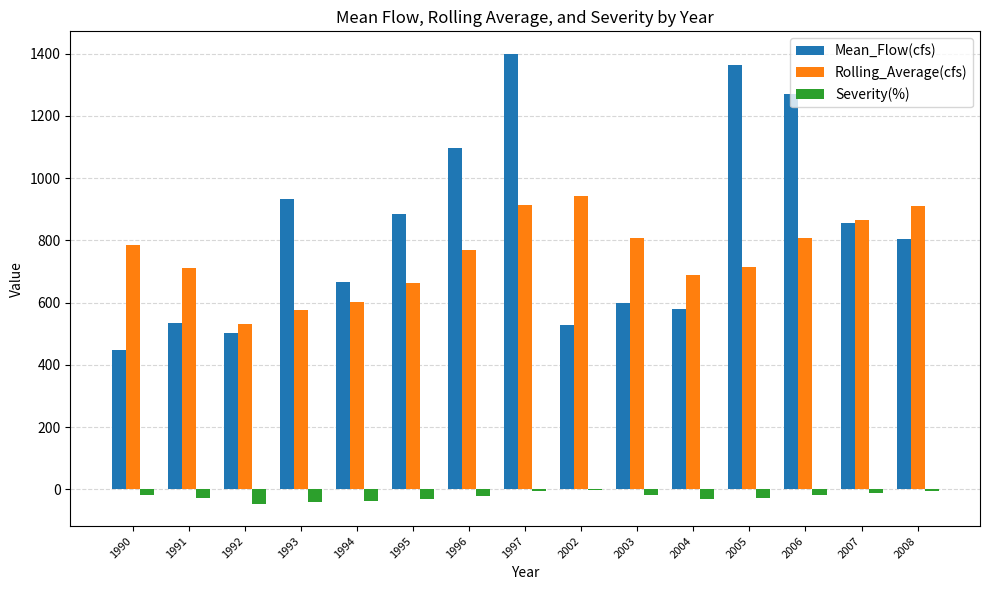

What is the total value across all series at 1994?

1230.9